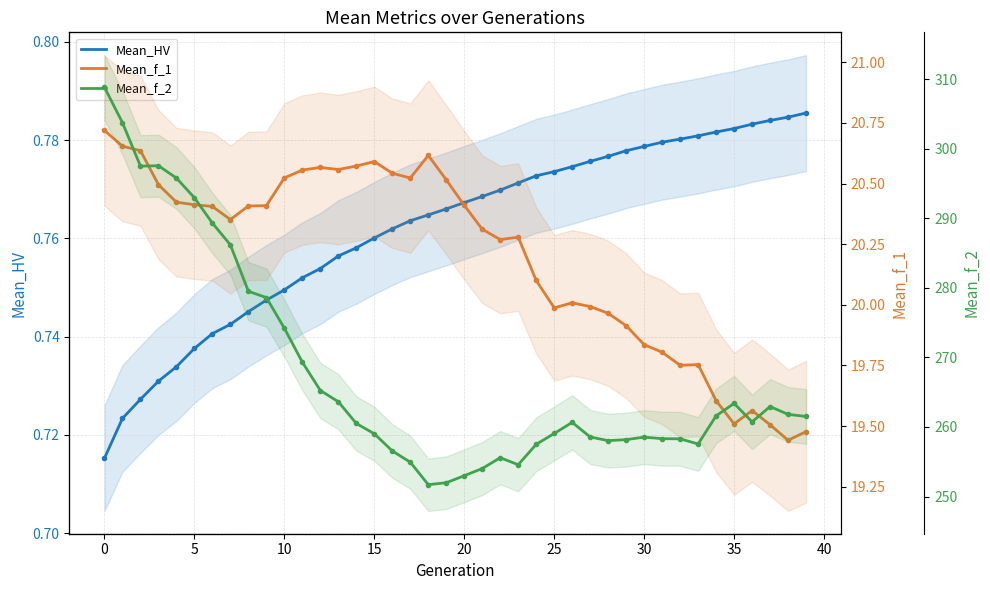

What is the label of the 12th point from the left?

11